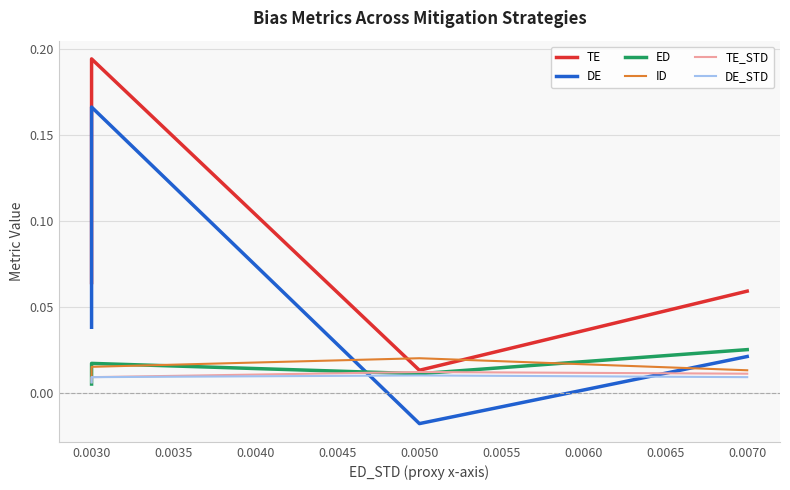

Count the number of categories in the chart.

5